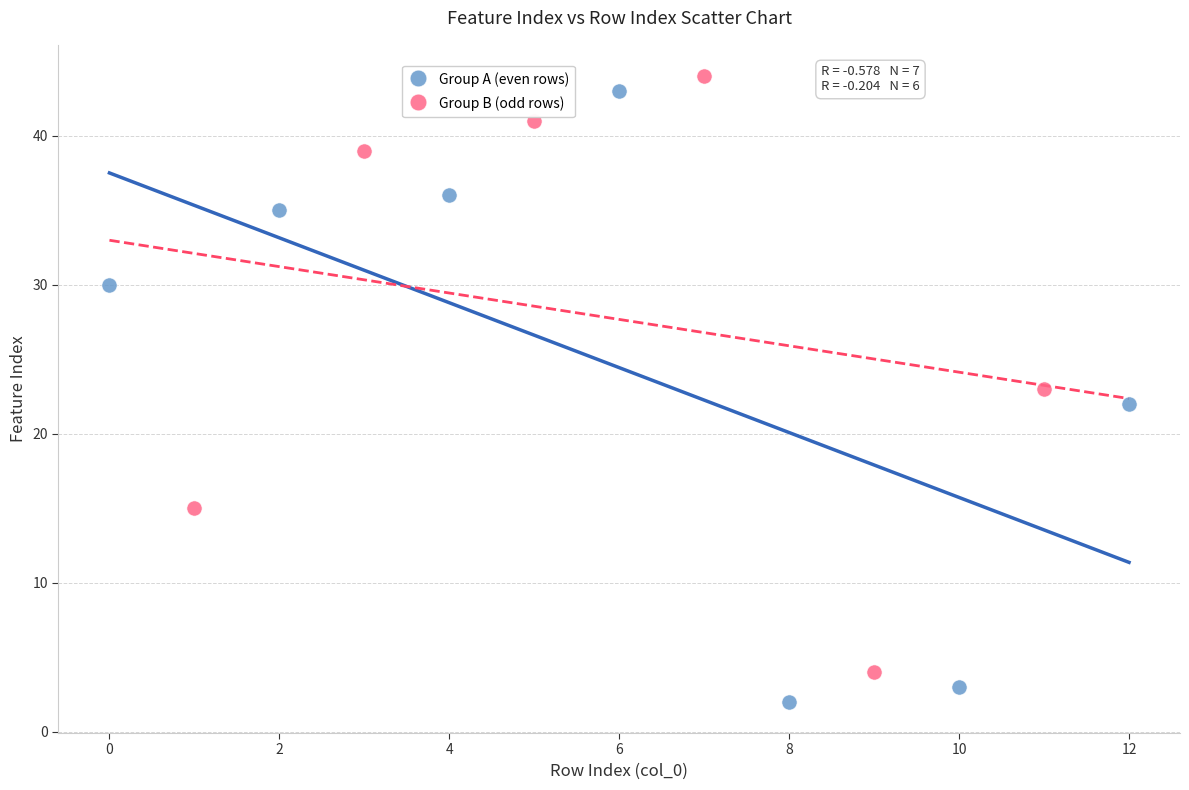

What are all the series names shown in the legend?

Group A (even rows), Group B (odd rows)